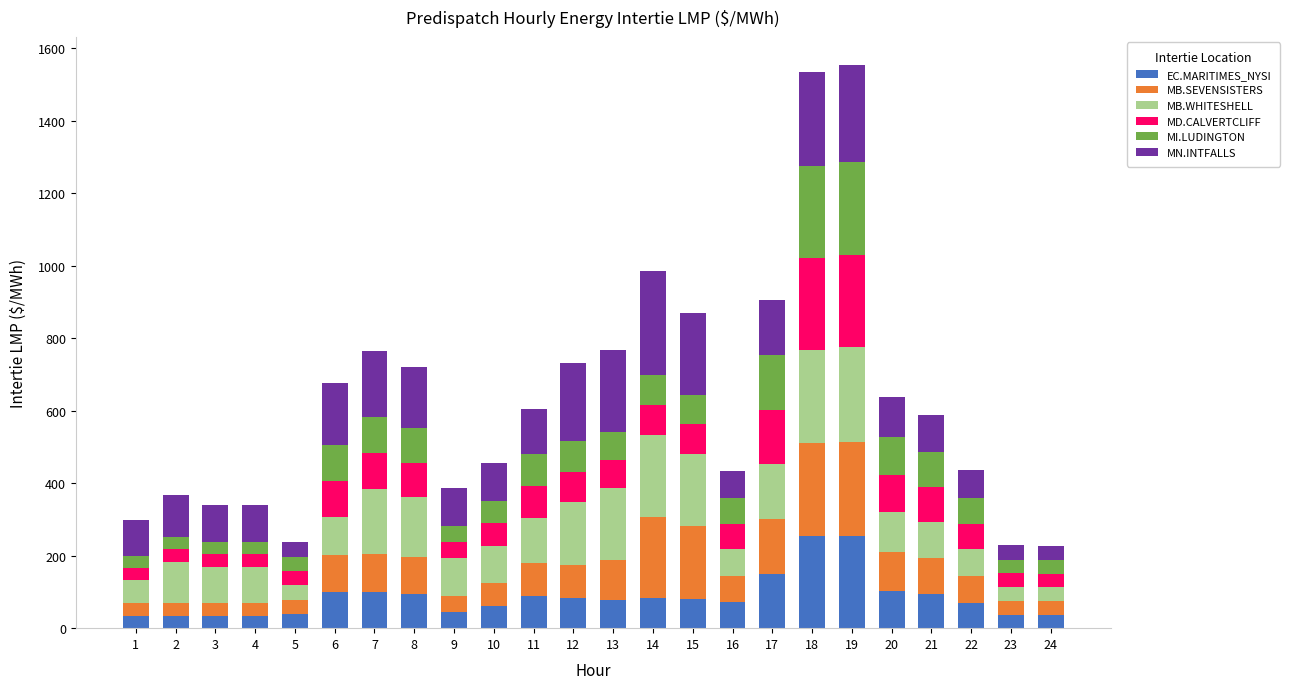

What is the difference between the maximum and minimum values in the EC.MARITIMES_NYSI series?

220.7